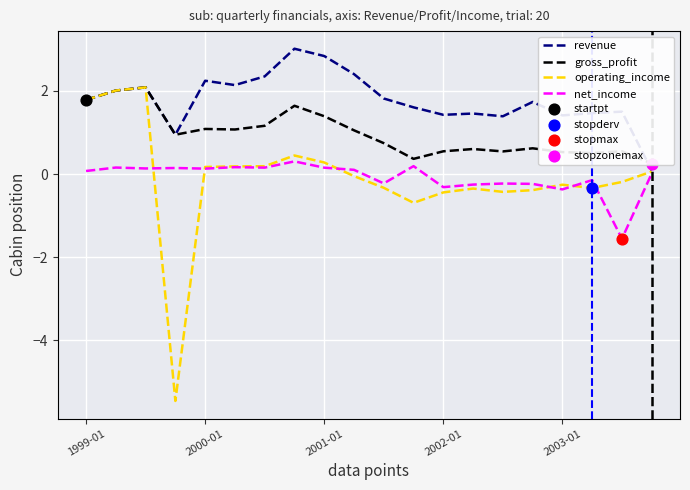

Is the value of operating_income at 2001-01 greater than the value of net_income at 2003-01?

Yes